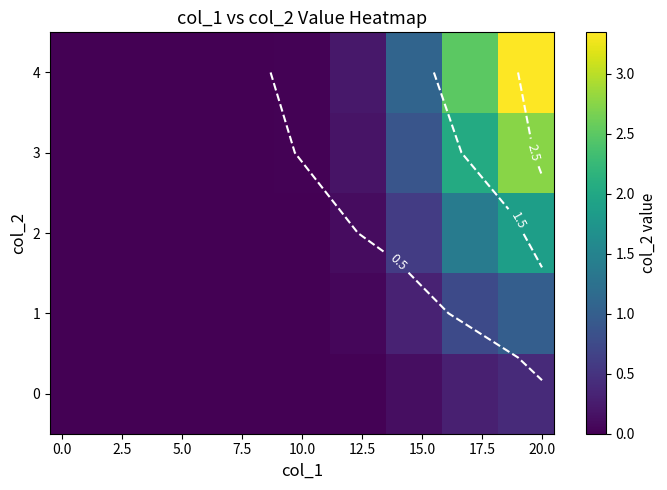

The 4 series shows 0.0 at 10.0. True or false?

True